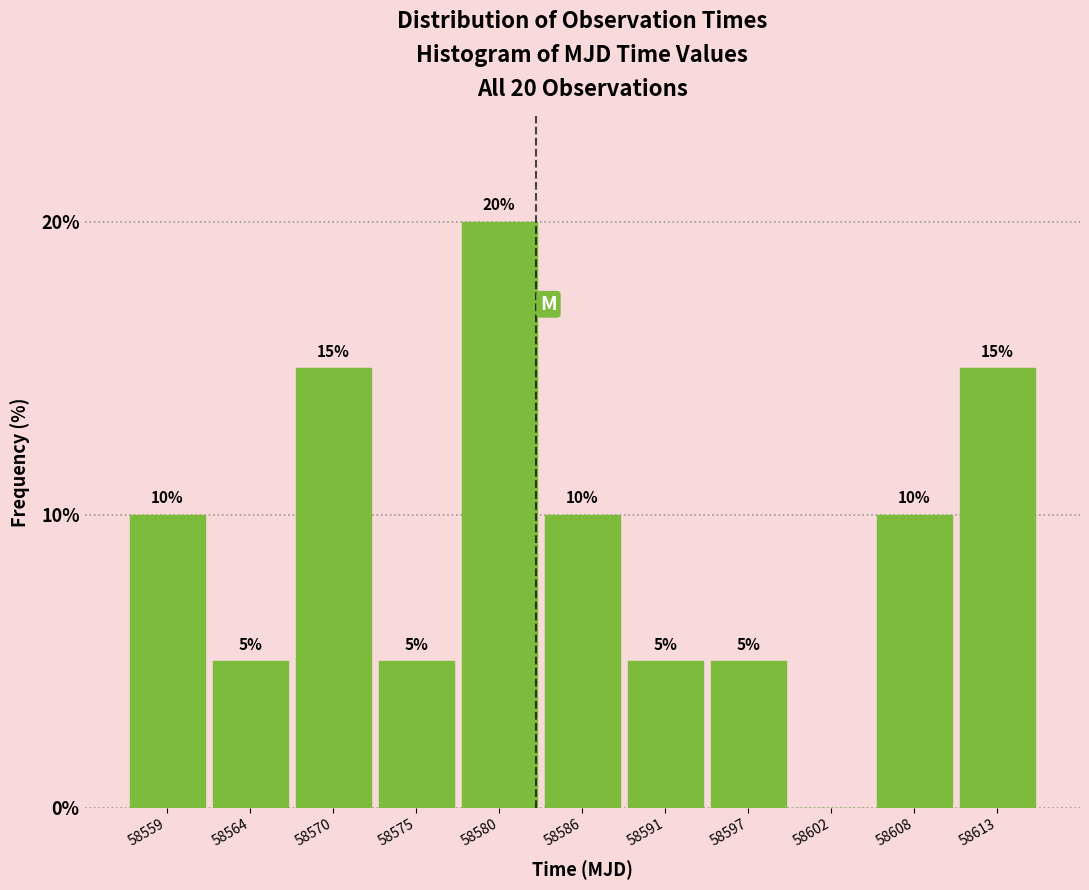

Reading right to left, list all the values displayed in this chart.

58613=15	58608=10	58602=0	58597=5	58591=5	58586=10	58580=20	58575=5	58570=15	58564=5	58559=10